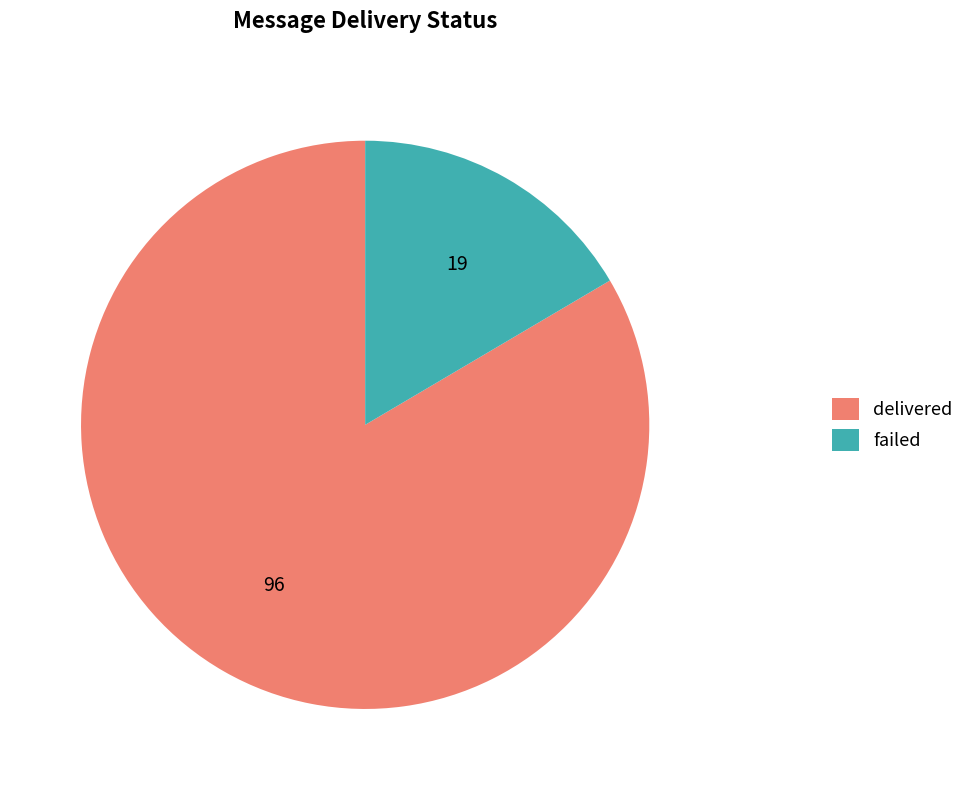

Combined, do failed and delivered account for over 50%?

Yes